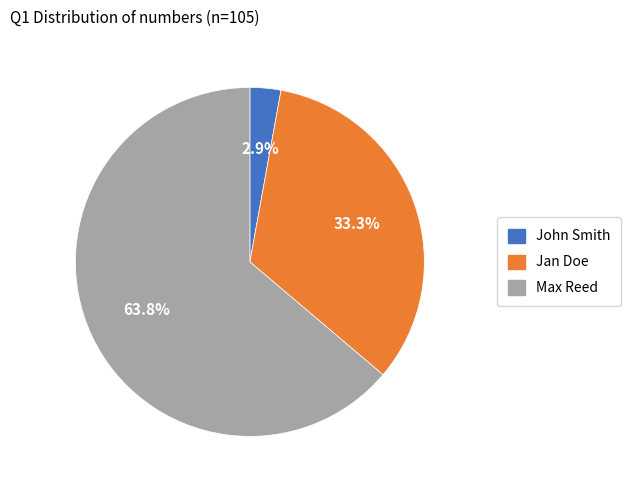

To the nearest percent, what is the average slice percentage?

33%